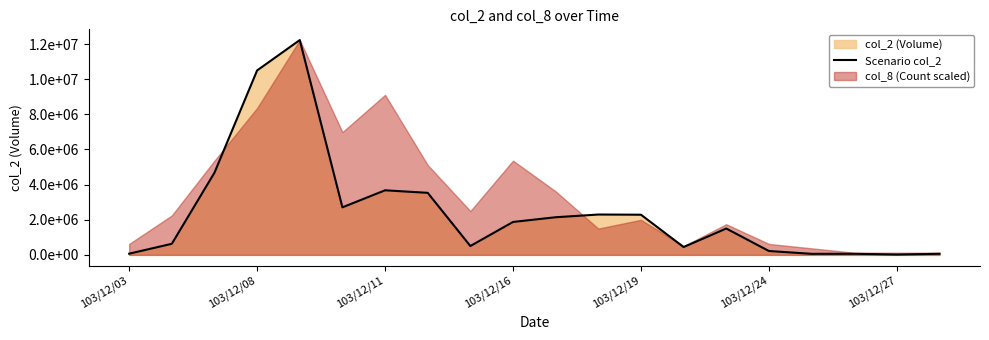

Reading left to right, transcribe all the data shown in this chart.

69100	631380	4676940	10496510	12223410	2705610	3675290	3530890	504420	1873610	2142000	2296750	2286120	446500	1500000	221400	60350	63000	20100	63000